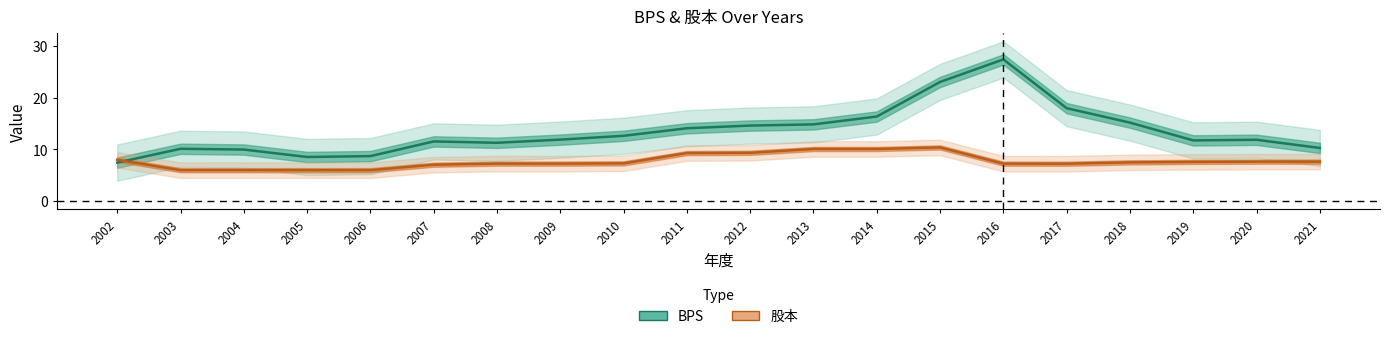

Between 2011 and 2020, which series saw the biggest shift?

BPS